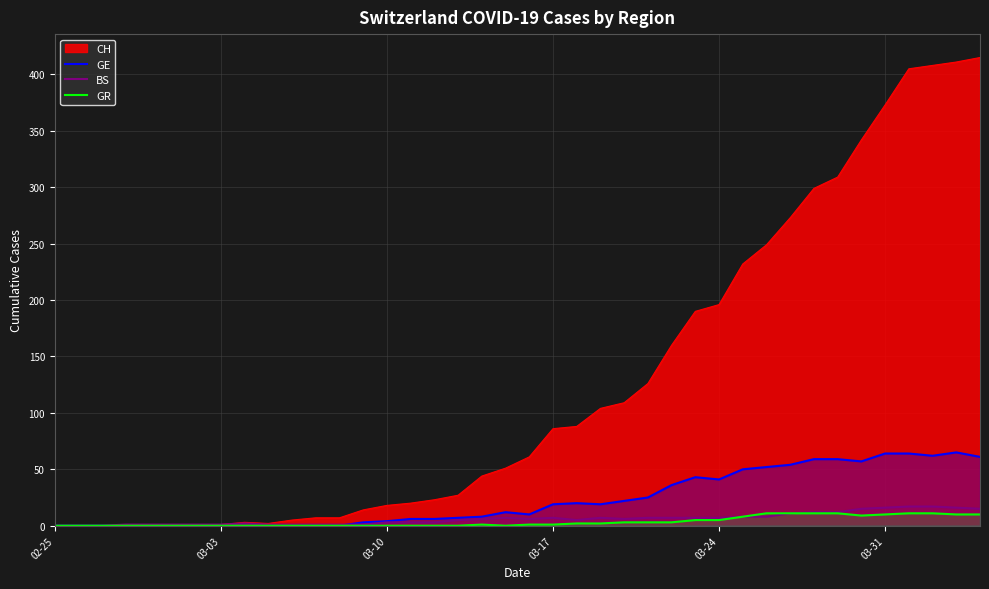

What is the maximum value shown in the chart?

415